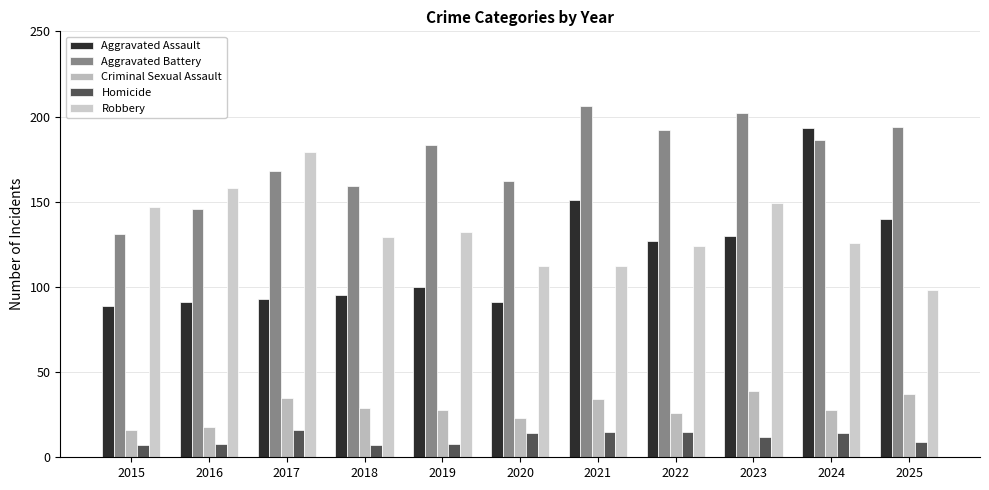

What is the value of the Aggravated Battery bar at the 2nd from the left?

146